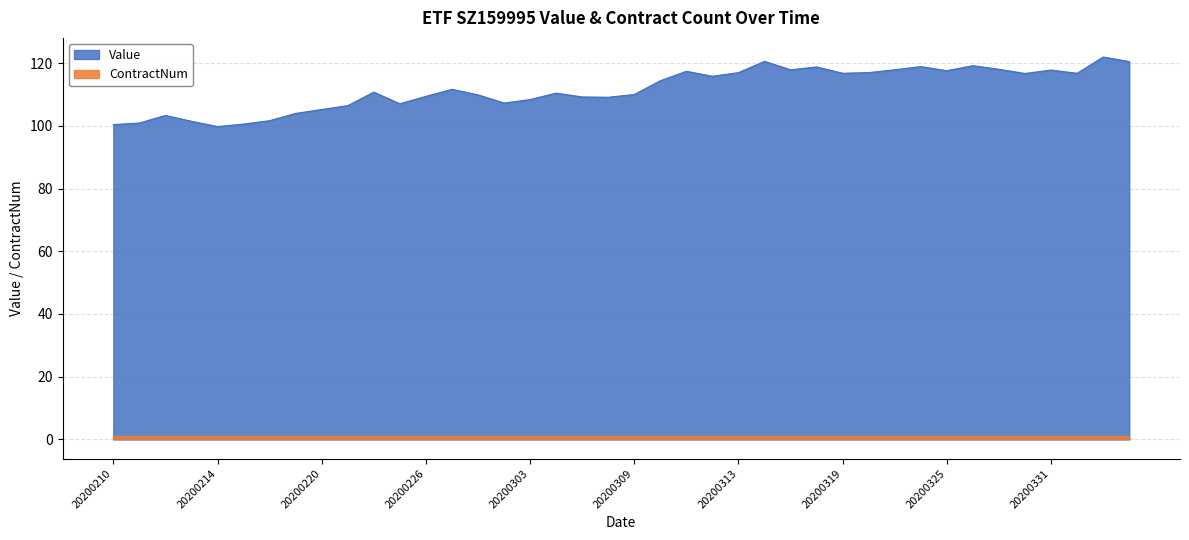

Read the value at 20200211.

100.9